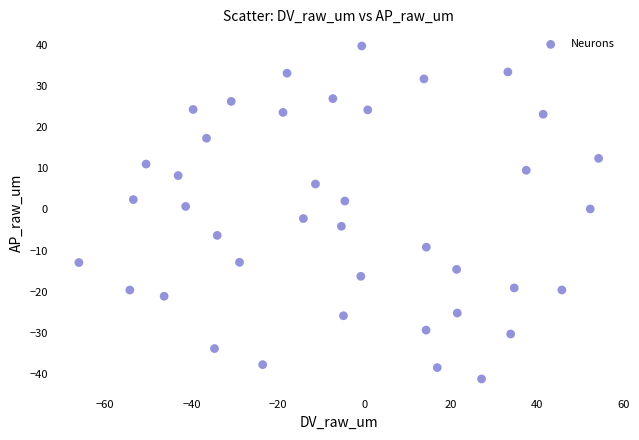

What is the range of Y values (max minus min)?

80.8